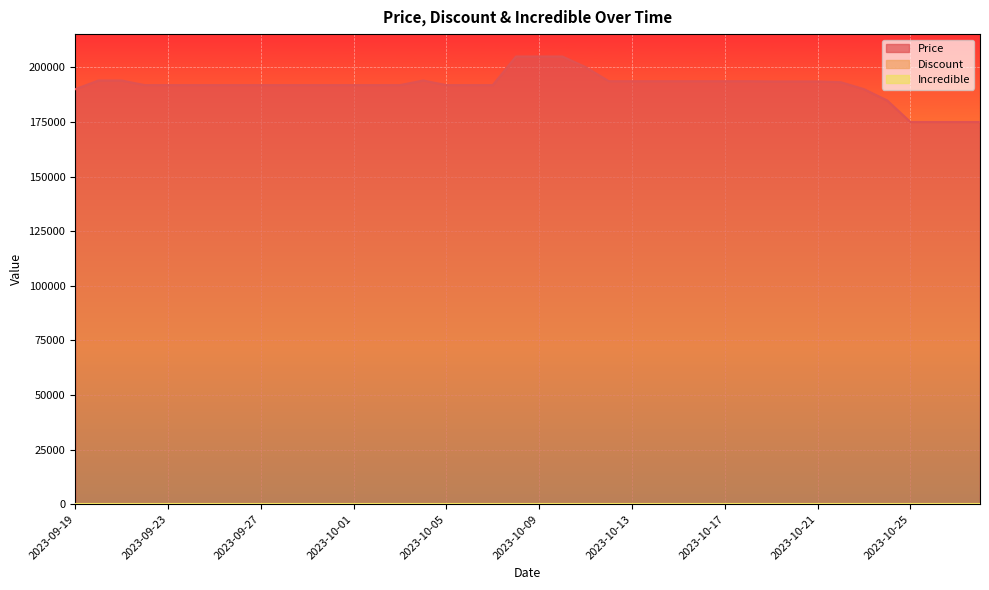

Is it true that Incredible equals 0 at 2023-09-30?

True